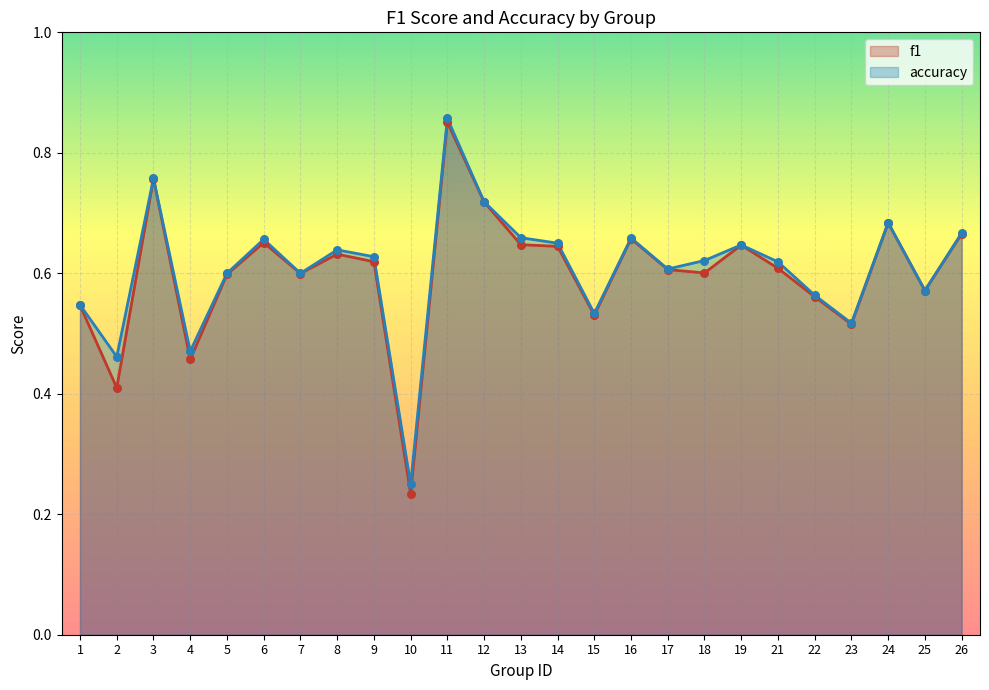

At how many categories does at least one series exceed 0?

25